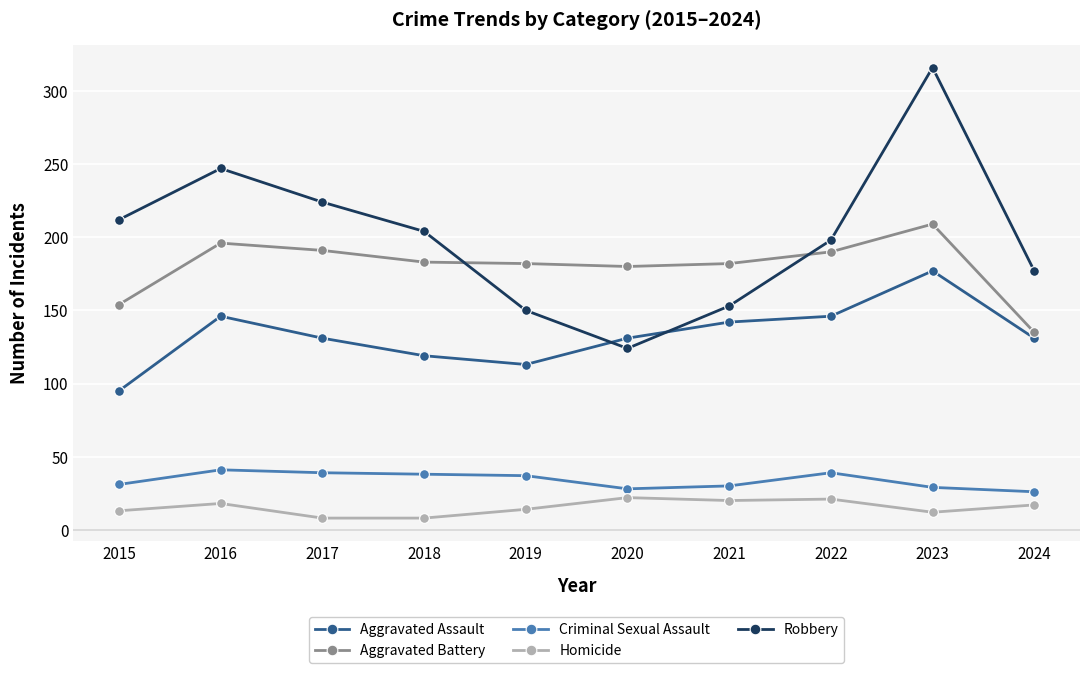

How many lines are shown in the chart?

5